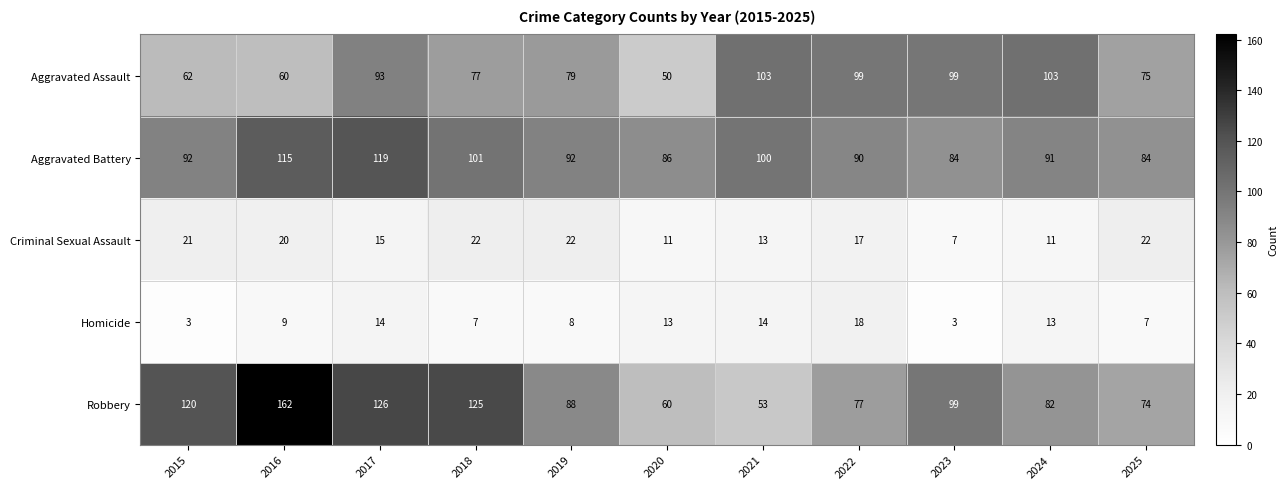

What is the difference between the highest and lowest values at 2024?

92